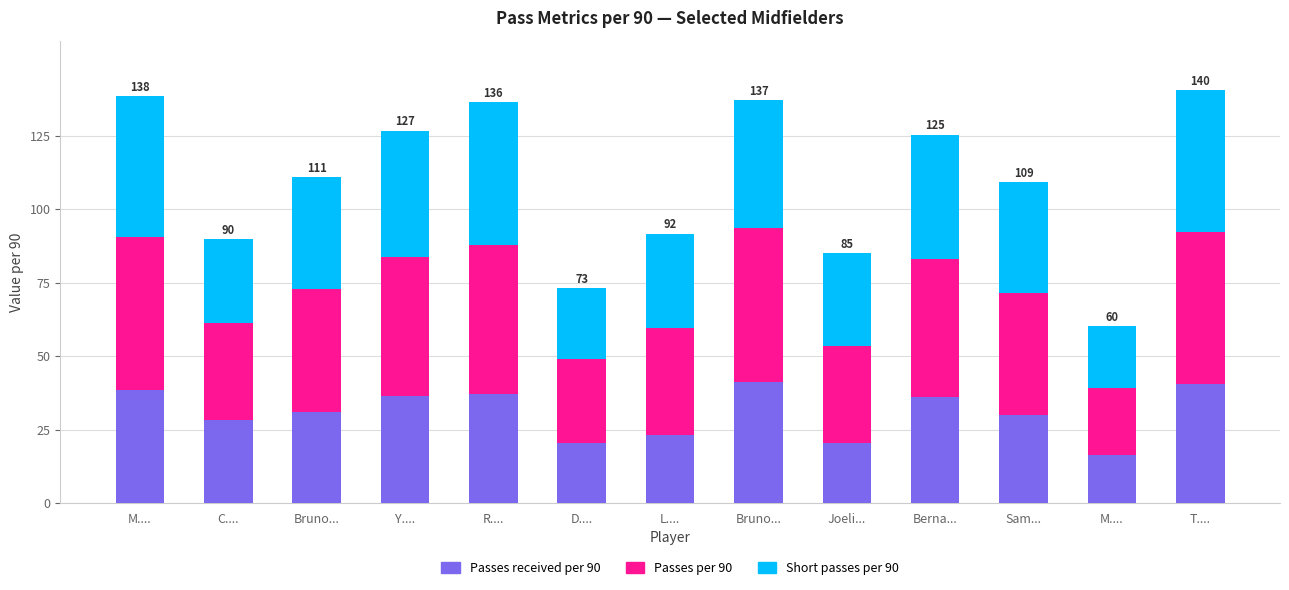

Are the bars horizontal?

No